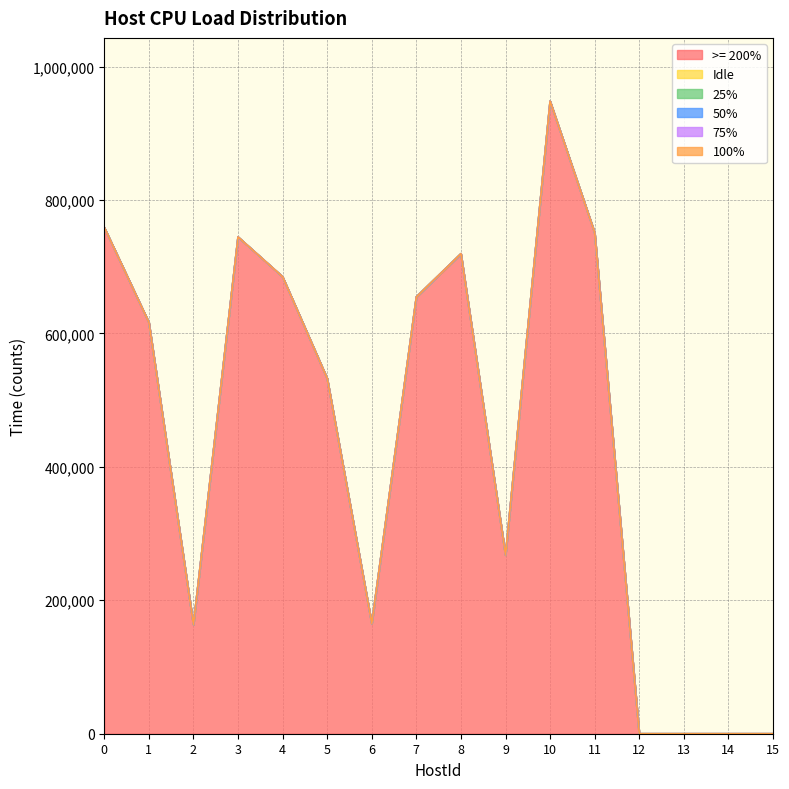

The value of 100% at 6 is 0. True or false?

True